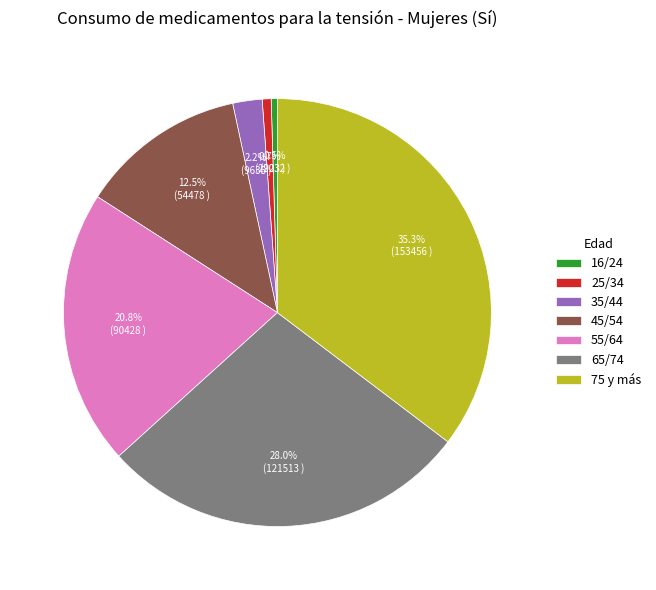

Which category has the biggest portion of the pie?

75 y más